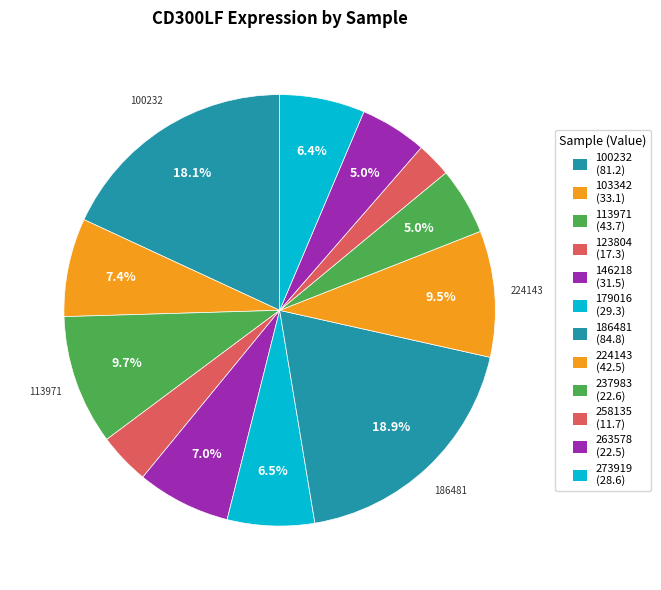

Which category has the biggest portion of the pie?

186481